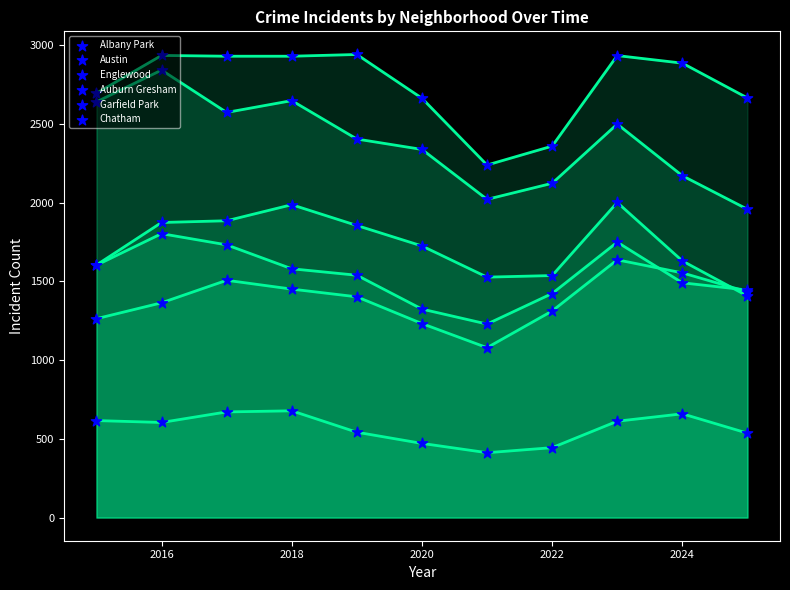

Is the value of Englewood at 10 greater than the value of Austin at 2026?

No